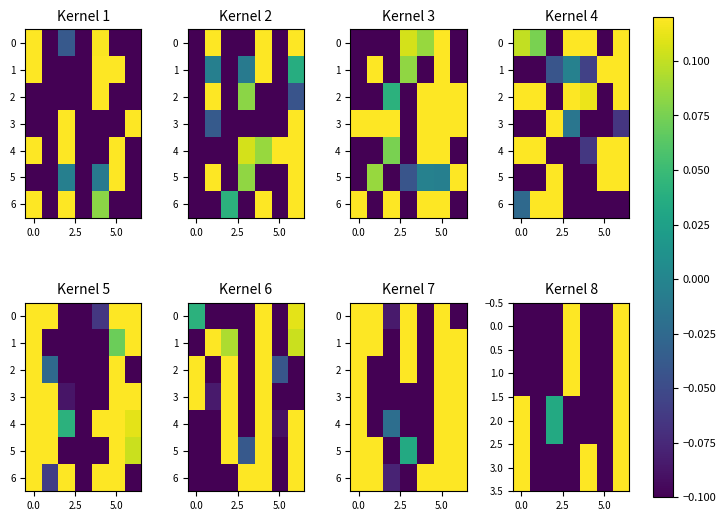

How many values in 6 are below zero?

2